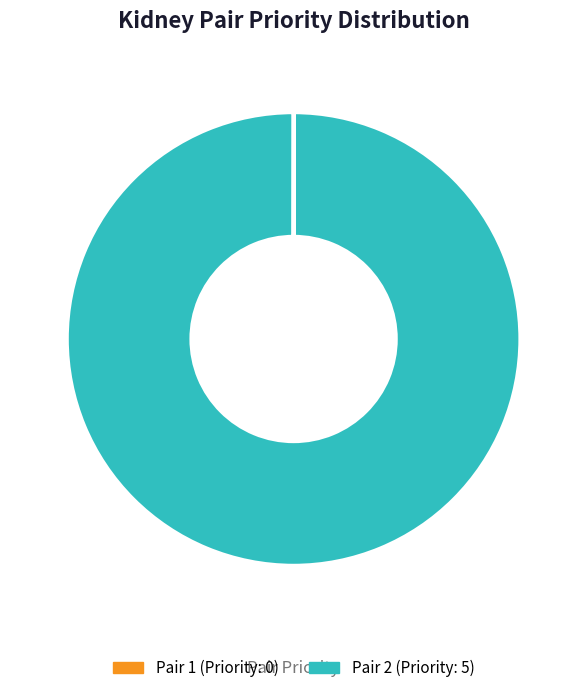

Does any single category account for the majority?

Yes